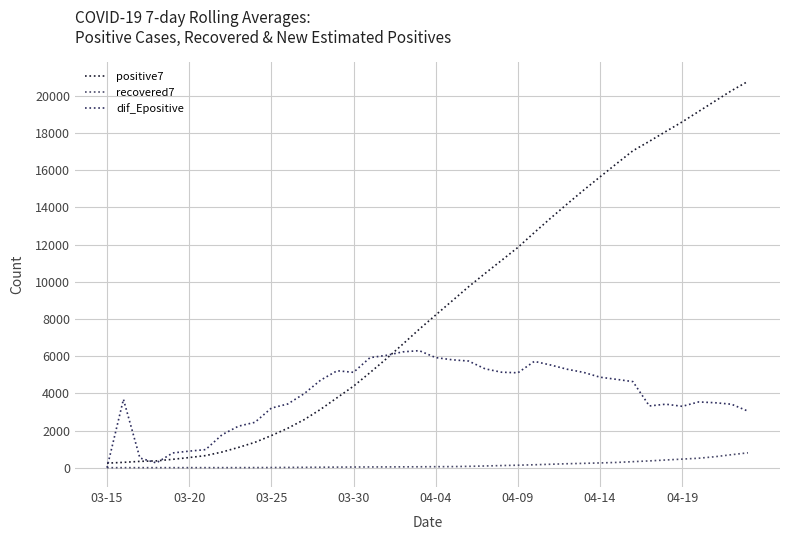

True or false: positive7 and dif_Epositive cross at least once.

True